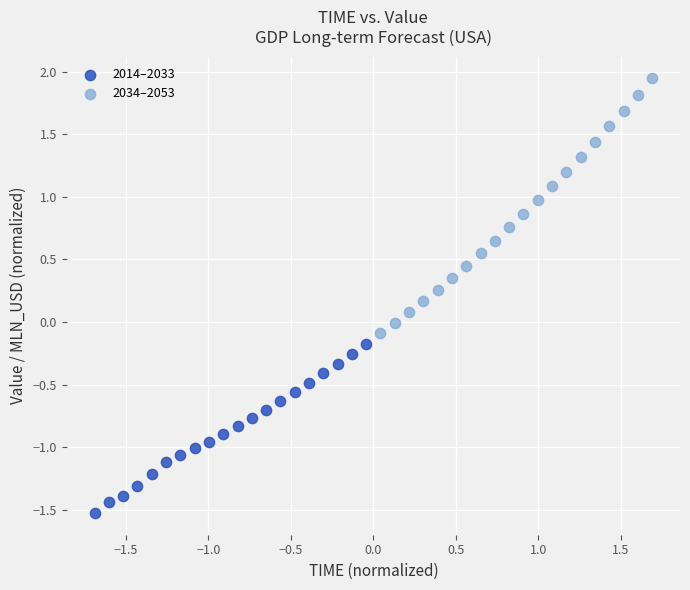

What are all the series names shown in the legend?

2014–2033, 2034–2053